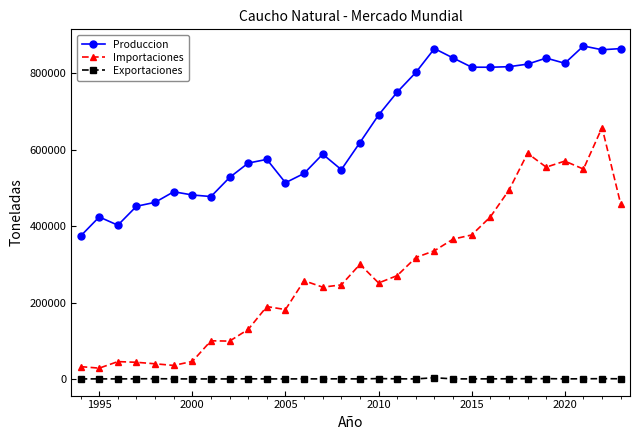

At how many categories does at least one series exceed 153388?

30